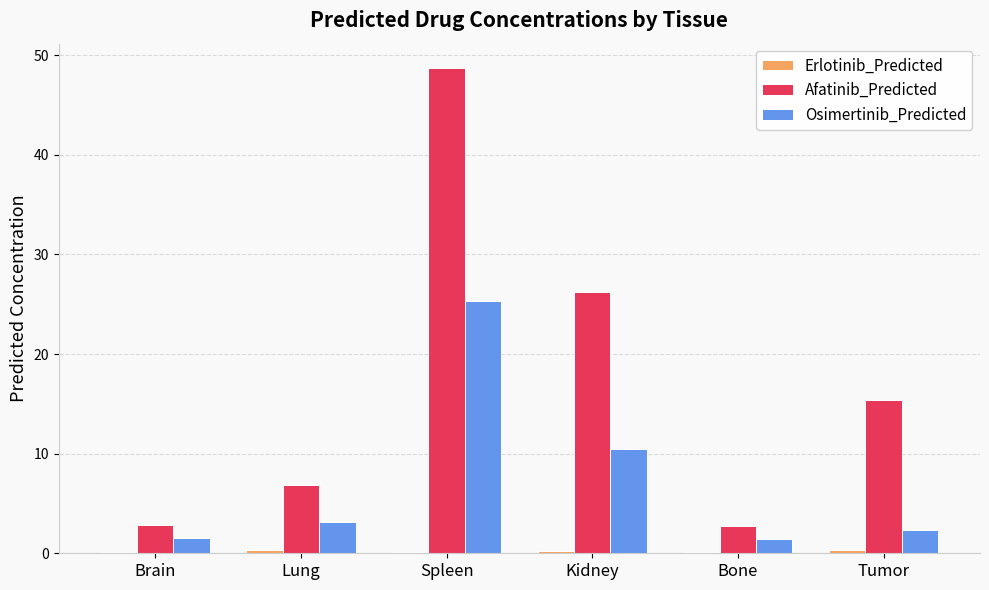

Between Brain and Kidney, which series saw the biggest shift?

Afatinib_Predicted